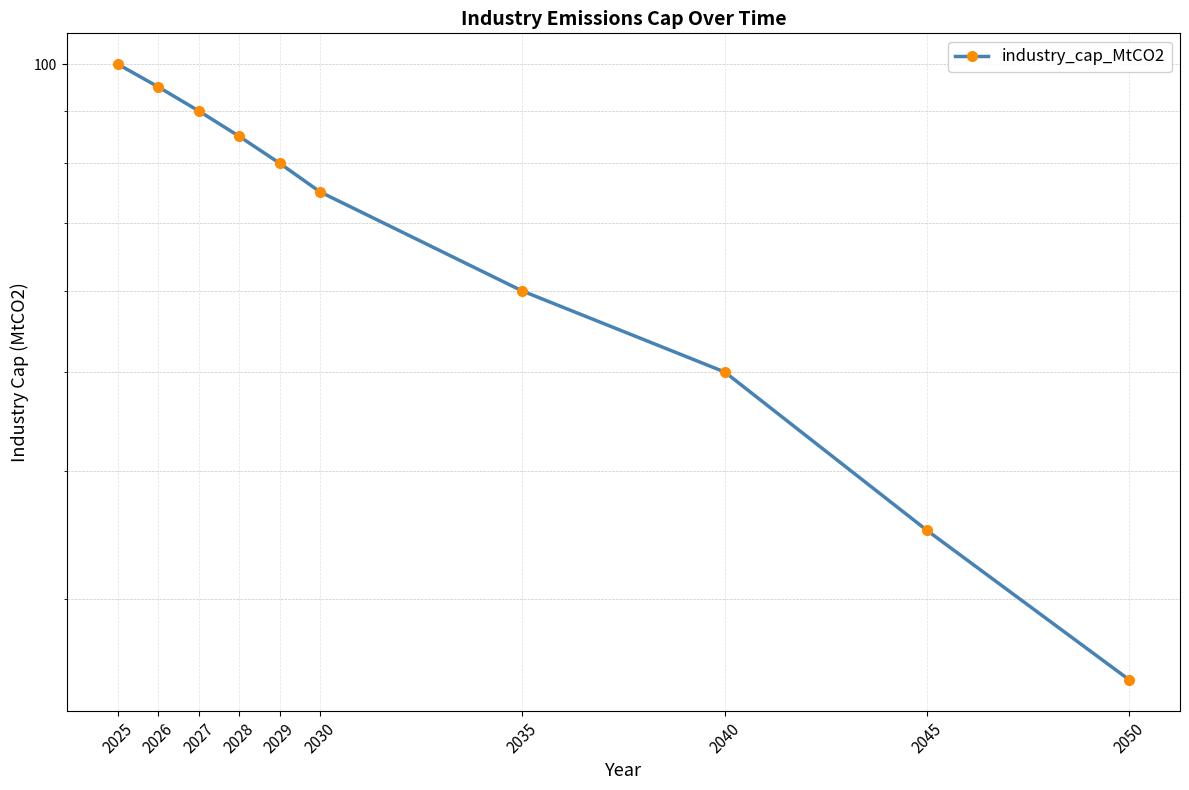

List the labels in order of value, smallest first.

2050, 2045, 2040, 2035, 2030, 2029, 2028, 2027, 2026, 2025